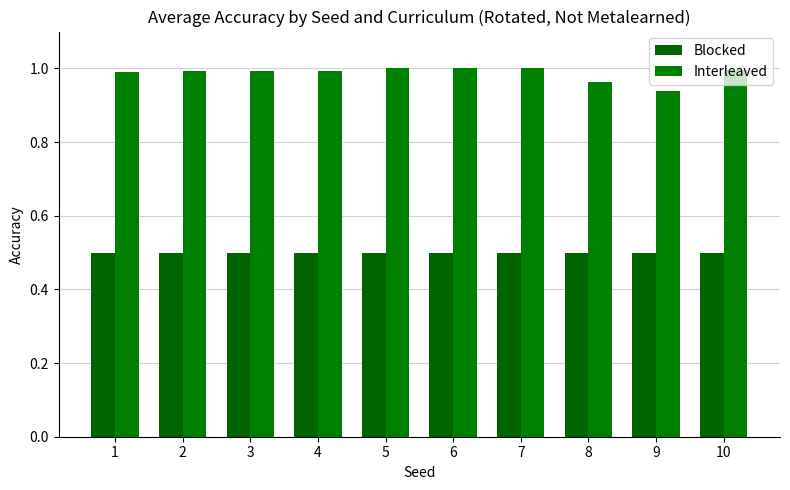

List the series in order of their overall mean, highest first.

Interleaved, Blocked